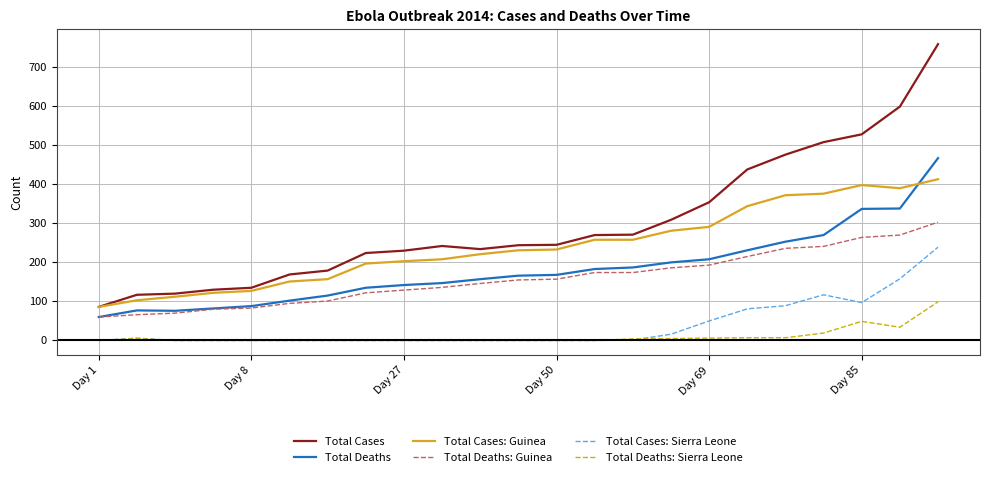

True or false: Total Deaths and Total Cases: Sierra Leone cross at least once.

False